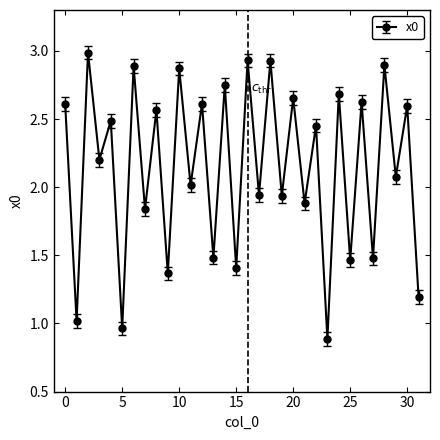

What is the sum of all values?

68.7